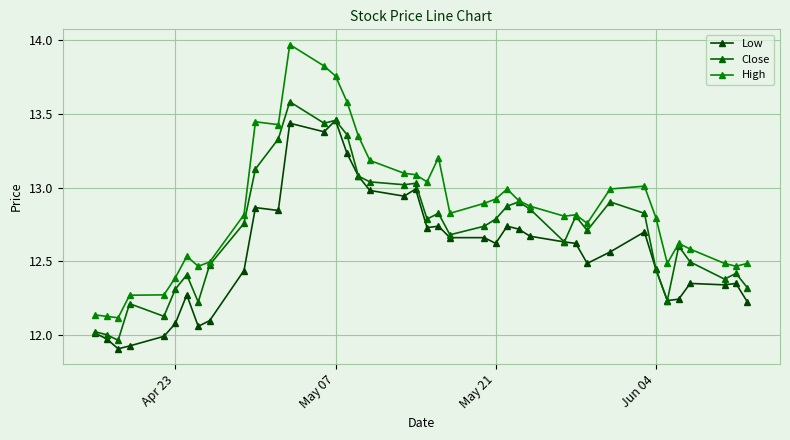

Reading right to left, transcribe all the data shown in this chart.

Low: 12.2	12.3	12.3	12.3	12.2	12.2	12.4	12.7	12.6	12.5	12.6	12.6	12.7	12.7	12.7	12.6	12.7	12.7	12.7	12.7	13.0	12.9	13.0	13.1	13.2	13.5	13.4	13.4	12.8	12.9	12.4	12.1	12.1	12.3	12.1	12.0	11.9	11.9	12.0	12.0
Close: 12.3	12.4	12.4	12.5	12.6	12.2	12.4	12.8	12.9	12.7	12.8	12.6	12.9	12.9	12.9	12.8	12.7	12.7	12.8	12.8	13.0	13.0	13.0	13.1	13.4	13.5	13.4	13.6	13.3	13.1	12.8	12.5	12.2	12.4	12.3	12.1	12.2	12.0	12.0	12.0
High: 12.5	12.5	12.5	12.6	12.6	12.5	12.8	13.0	13.0	12.8	12.8	12.8	12.9	12.9	13.0	12.9	12.9	12.8	13.2	13.0	13.1	13.1	13.2	13.3	13.6	13.8	13.8	14.0	13.4	13.4	12.8	12.5	12.5	12.5	12.4	12.3	12.3	12.1	12.1	12.1